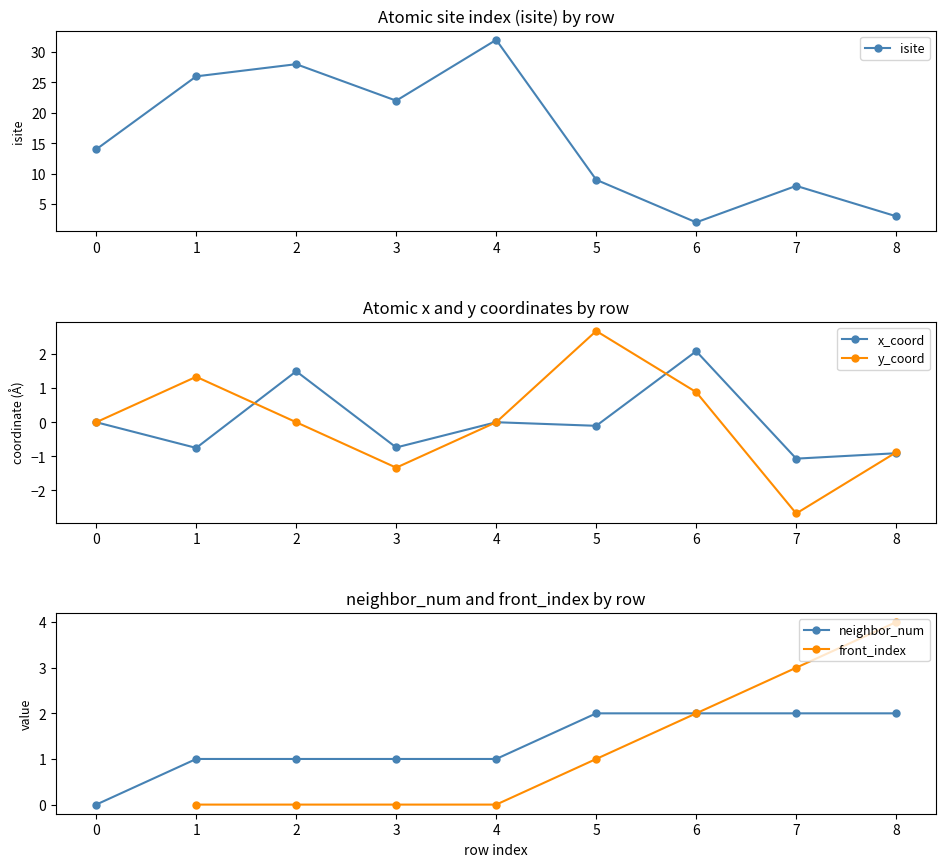

How many values in the isite series are below 14?

4